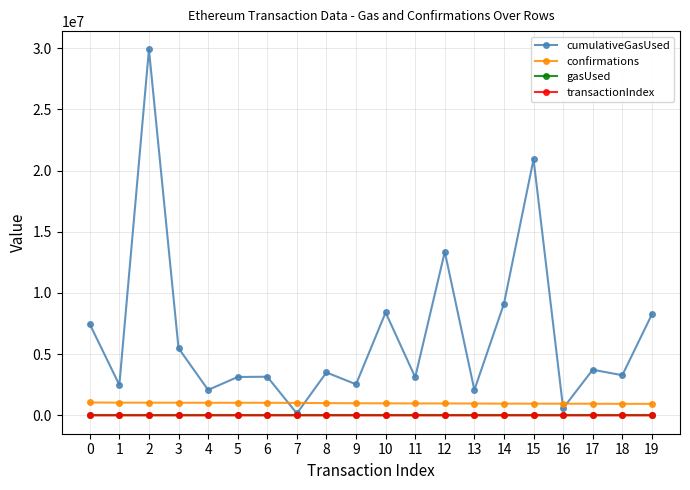

At which category does cumulativeGasUsed reach its first local valley?

1